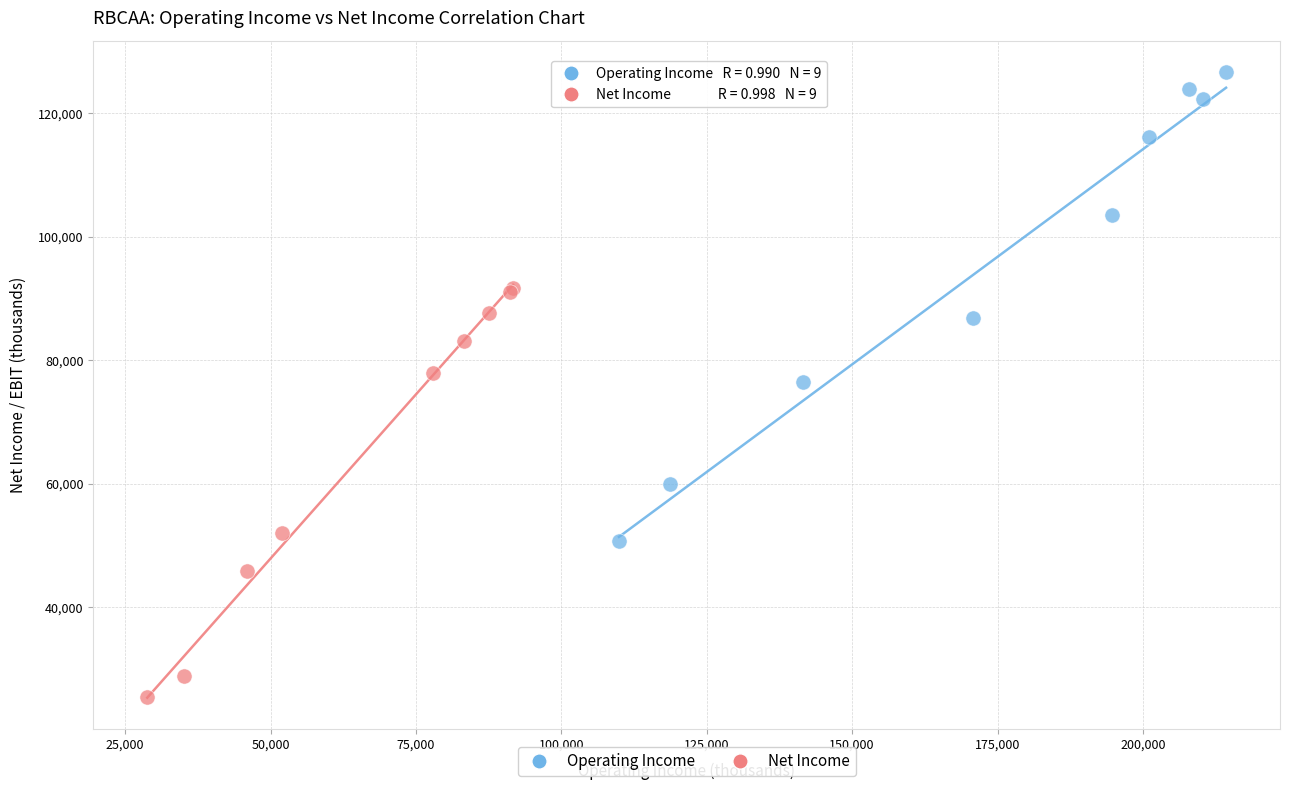

Which series reaches the minimum Y coordinate?

Net Income